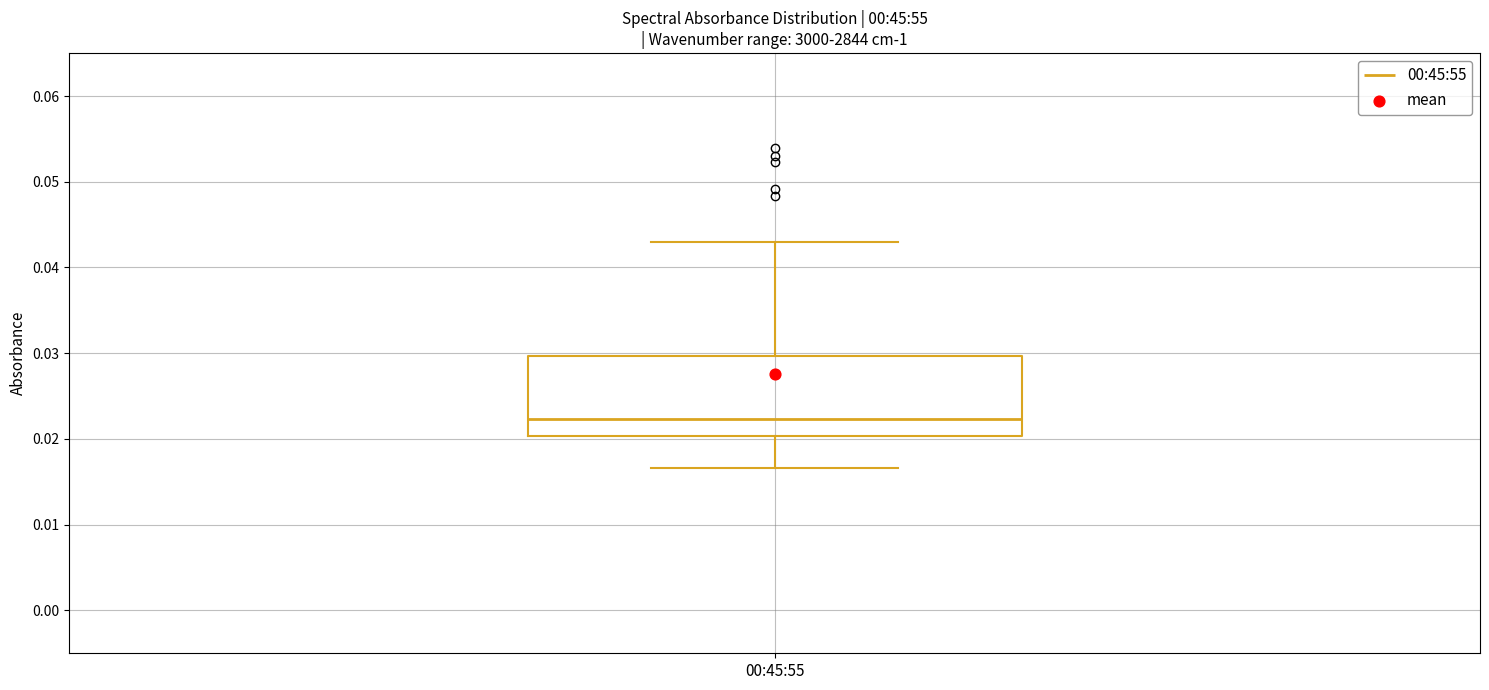

Where is the lower edge of the box for 00:45:55 on the y-axis? The values are not printed on the chart, so give them approximately, as read against the axis.

0.020